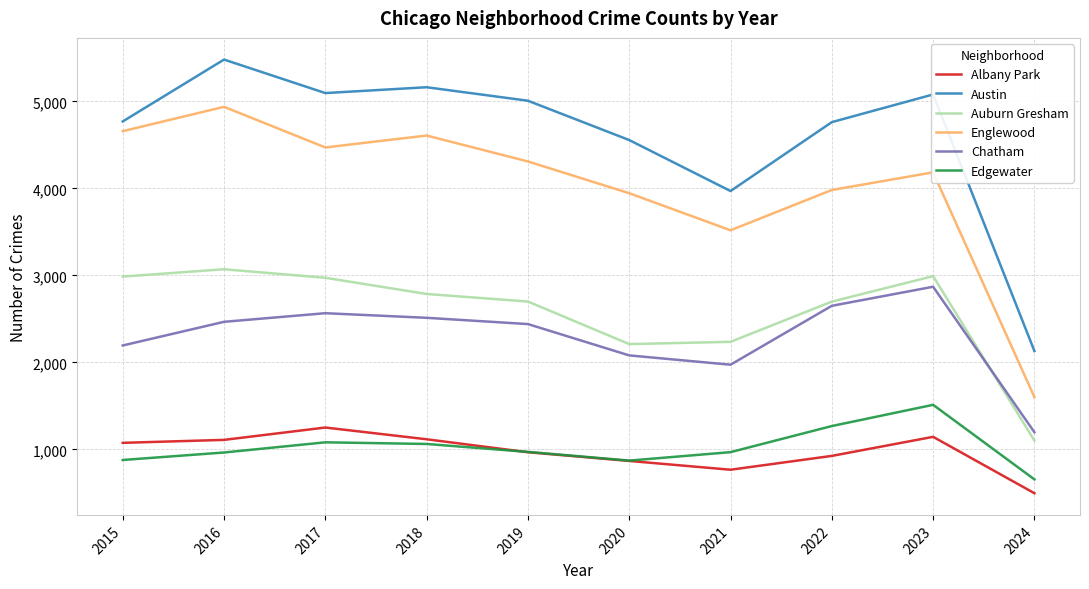

What is the average value of the Austin series?

4602